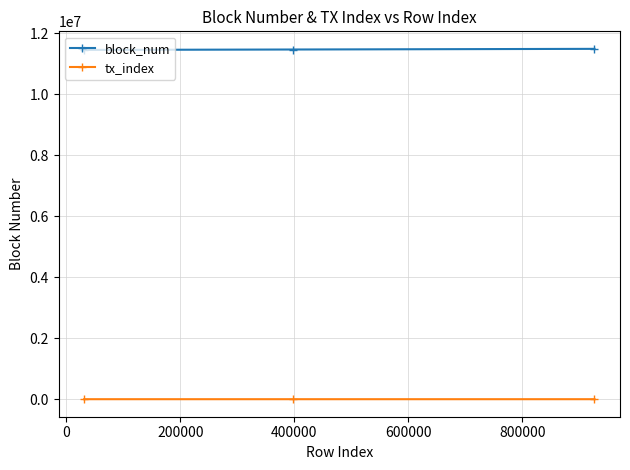

At how many categories does at least one series exceed 10712136?

3